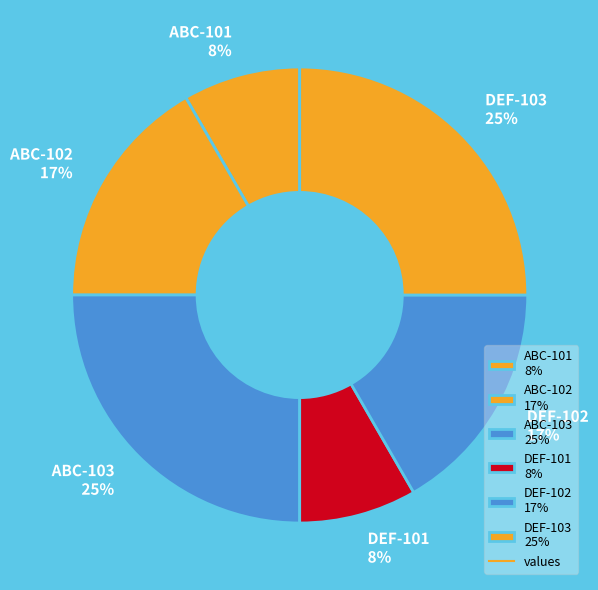

To the nearest percent, what is the difference between the largest and smallest slice percentages?

17%